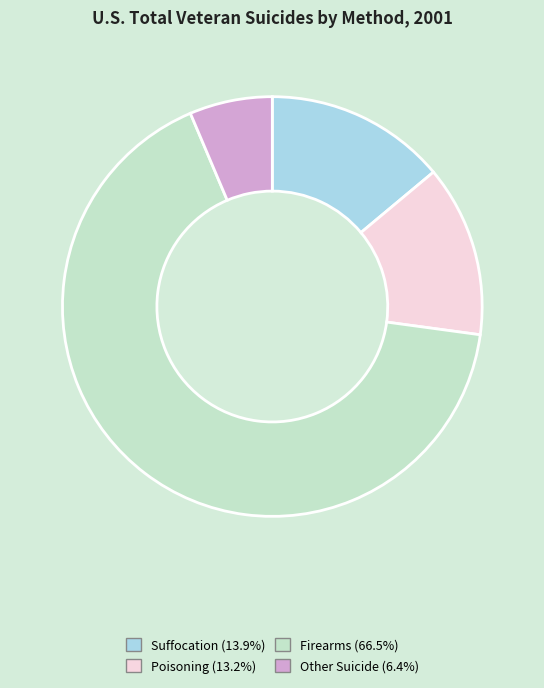

How many slices are in this pie chart?

4